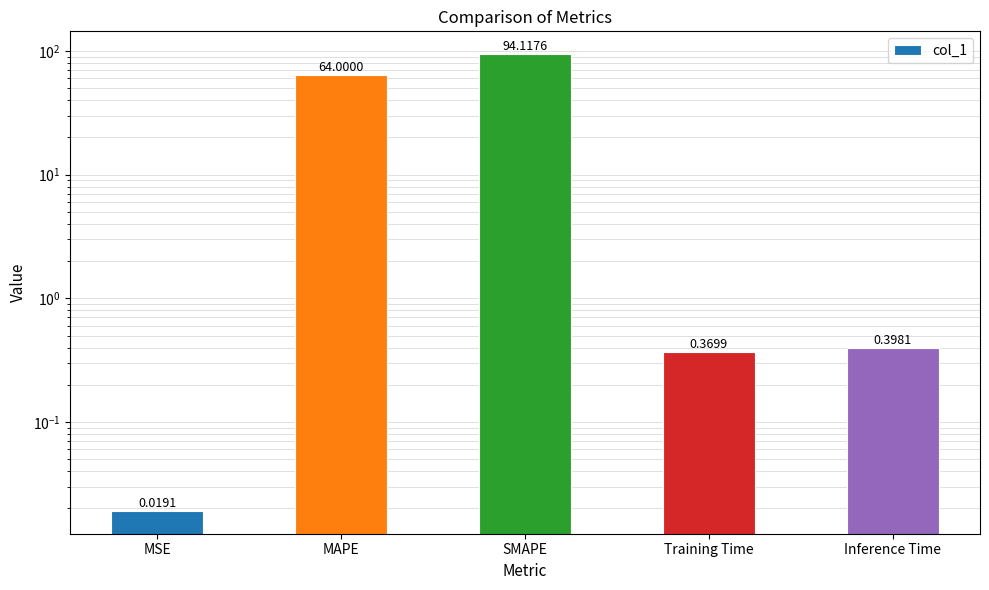

True or false: the data shows 0.2 at Inference Time.

False